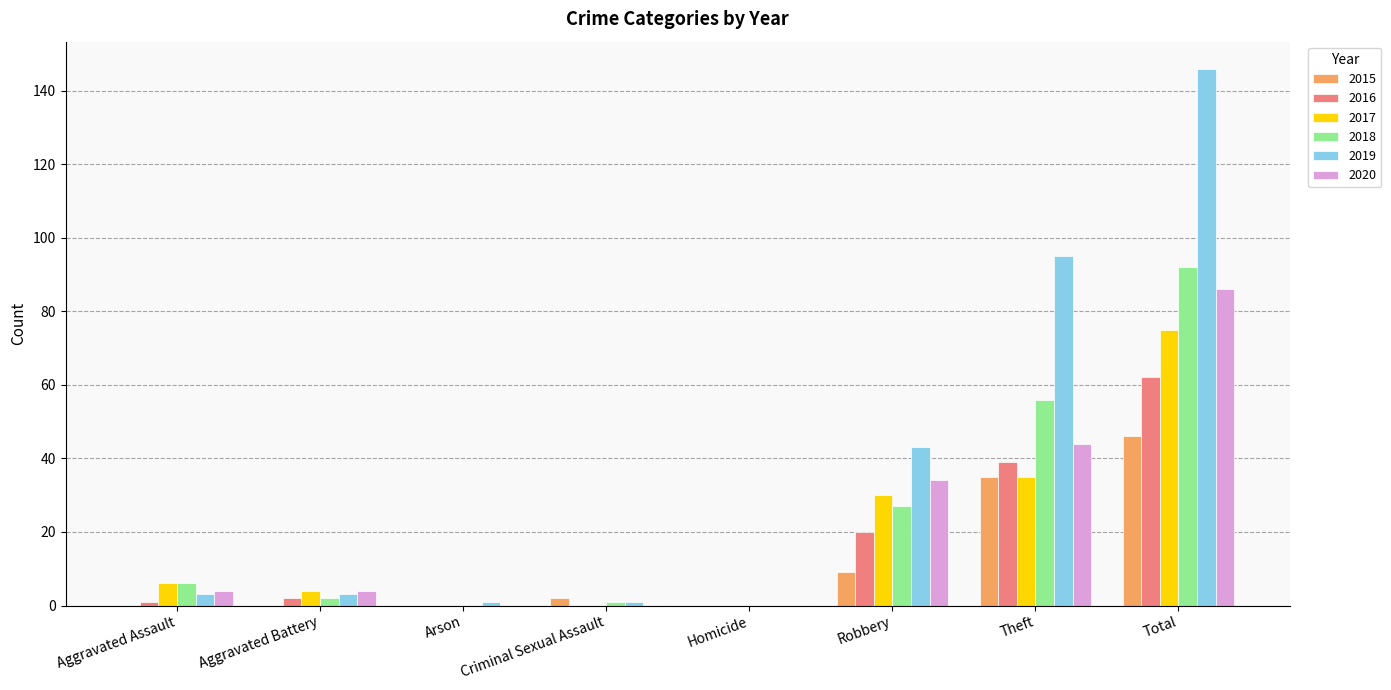

How many groups of bars are there?

8